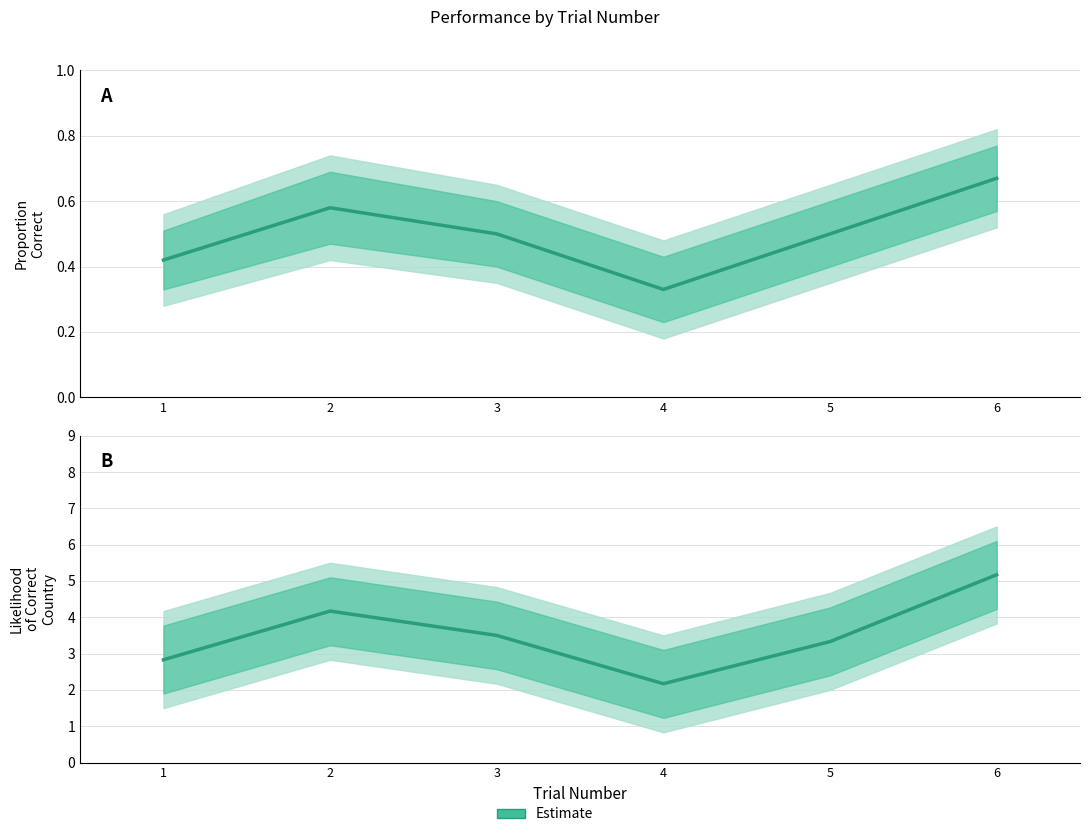

How many data points are above 3?

4